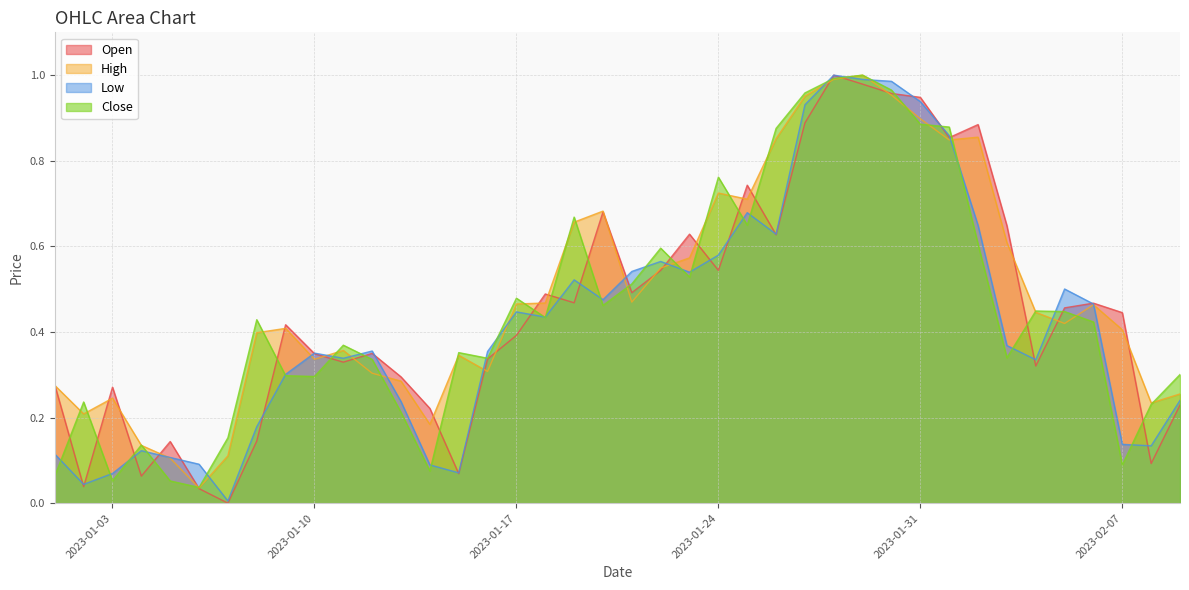

At 2023-02-09, list the series in order from largest to smallest.

Close, High, Low, Open